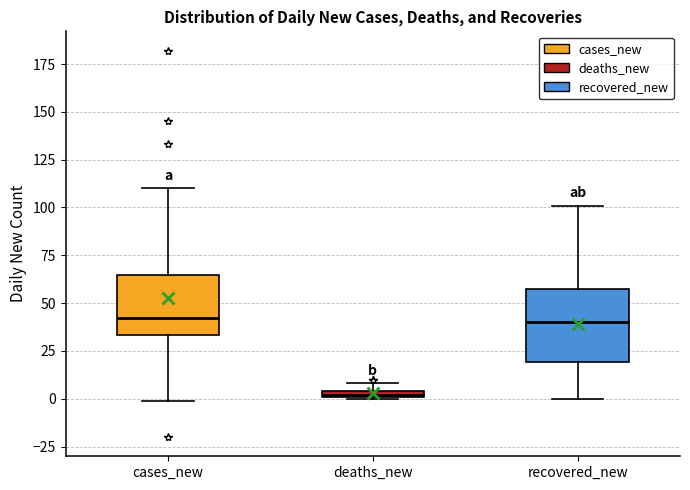

Comparing the boxes themselves (not the whiskers), which one is the tallest?

recovered_new